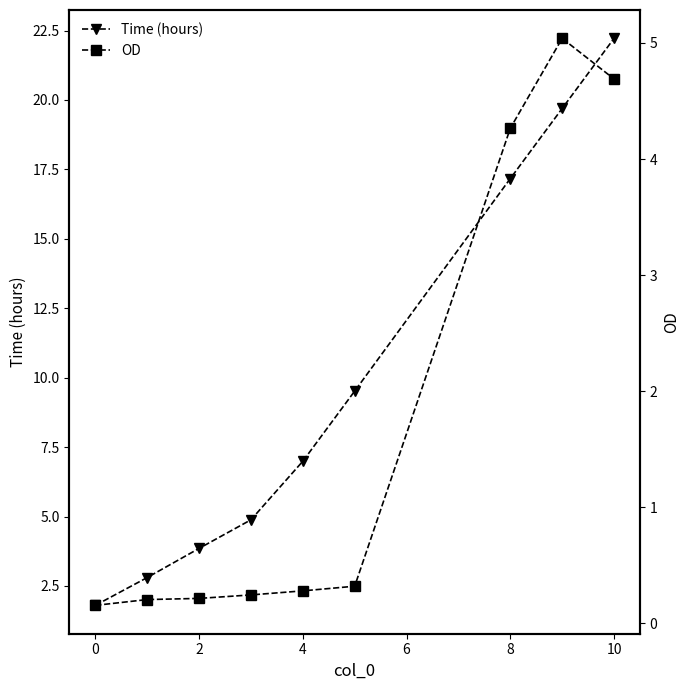

Where does the Time (hours) series first go above 6?

4